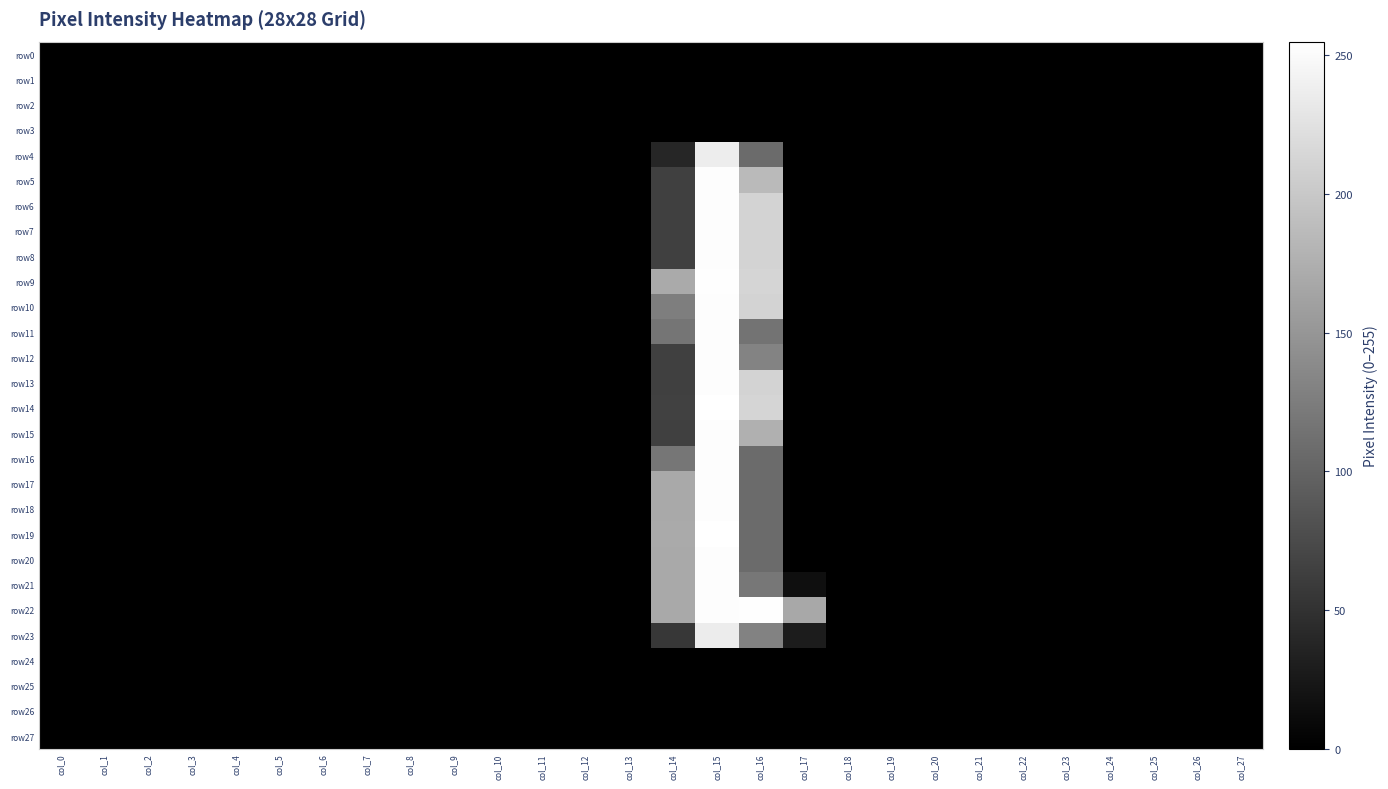

Rank the series by their maximum value, from highest to lowest.

row14, row19, row9, row22, row5, row6, row7, row8, row10, row11, row12, row13, row15, row16, row17, row18, row20, row21, row4, row23, row0, row1, row2, row3, row24, row25, row26, row27